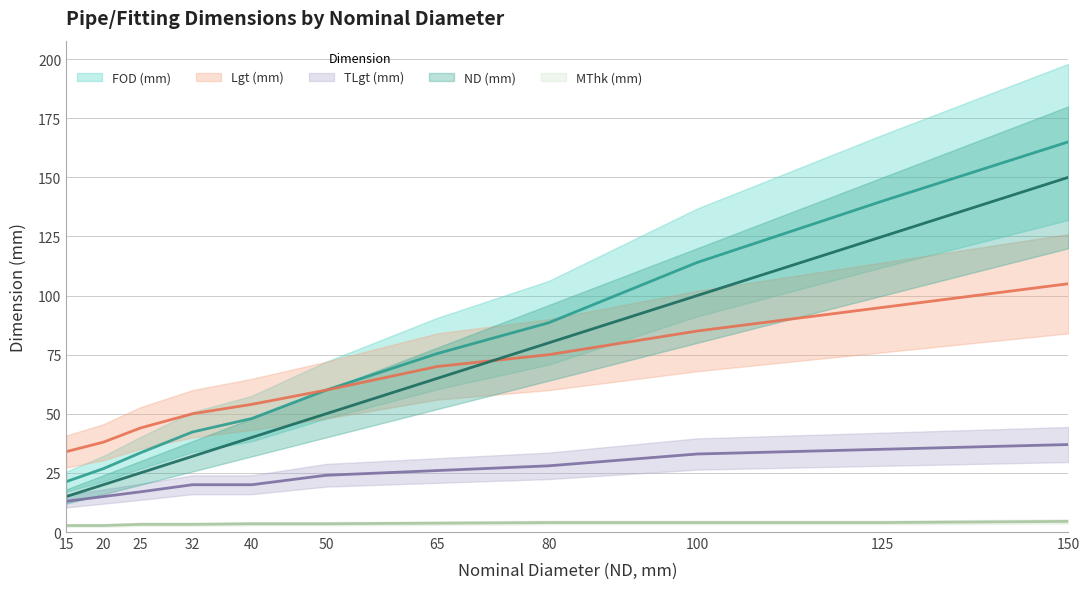

Reading left to right, list all the values displayed in this chart.

ND##length##millimeters: 15=15.0	20=20.0	25=25.0	32=32.0	40=40.0	50=50.0	65=65.0	80=80.0	100=100.0	125=125.0	150=150.0
FOD##length##millimeters: 15=21.3	20=26.8	25=33.5	32=42.3	40=48.0	50=60.0	65=75.5	80=88.5	100=114.0	125=140.0	150=165.0
Lgt##length##millimeters: 15=34.0	20=38.0	25=44.0	32=50.0	40=54.0	50=60.0	65=70.0	80=75.0	100=85.0	125=95.0	150=105.0
TLgt##length##millimeters: 15=13.0	20=15.0	25=17.0	32=20.0	40=20.0	50=24.0	65=26.0	80=28.0	100=33.0	125=35.0	150=37.0
MThk##length##millimeters: 15=2.8	20=2.8	25=3.2	32=3.2	40=3.5	50=3.5	65=3.8	80=4.0	100=4.0	125=4.0	150=4.5